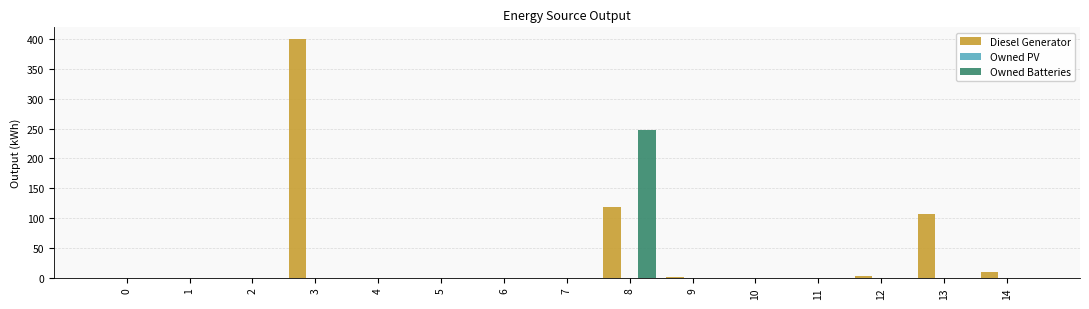

Count the number of categories in the chart.

15